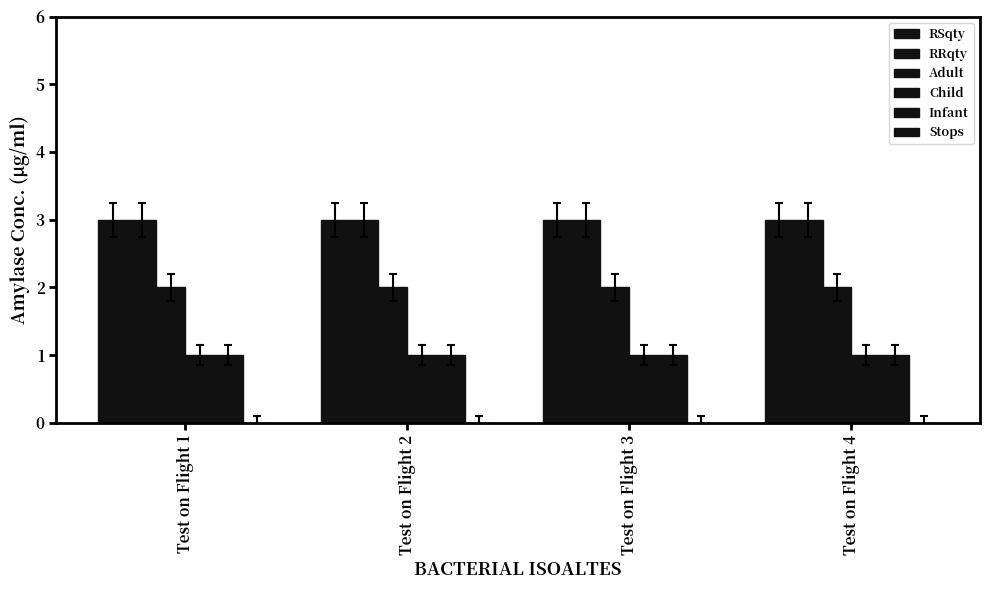

Does the chart contain stacked bars?

No